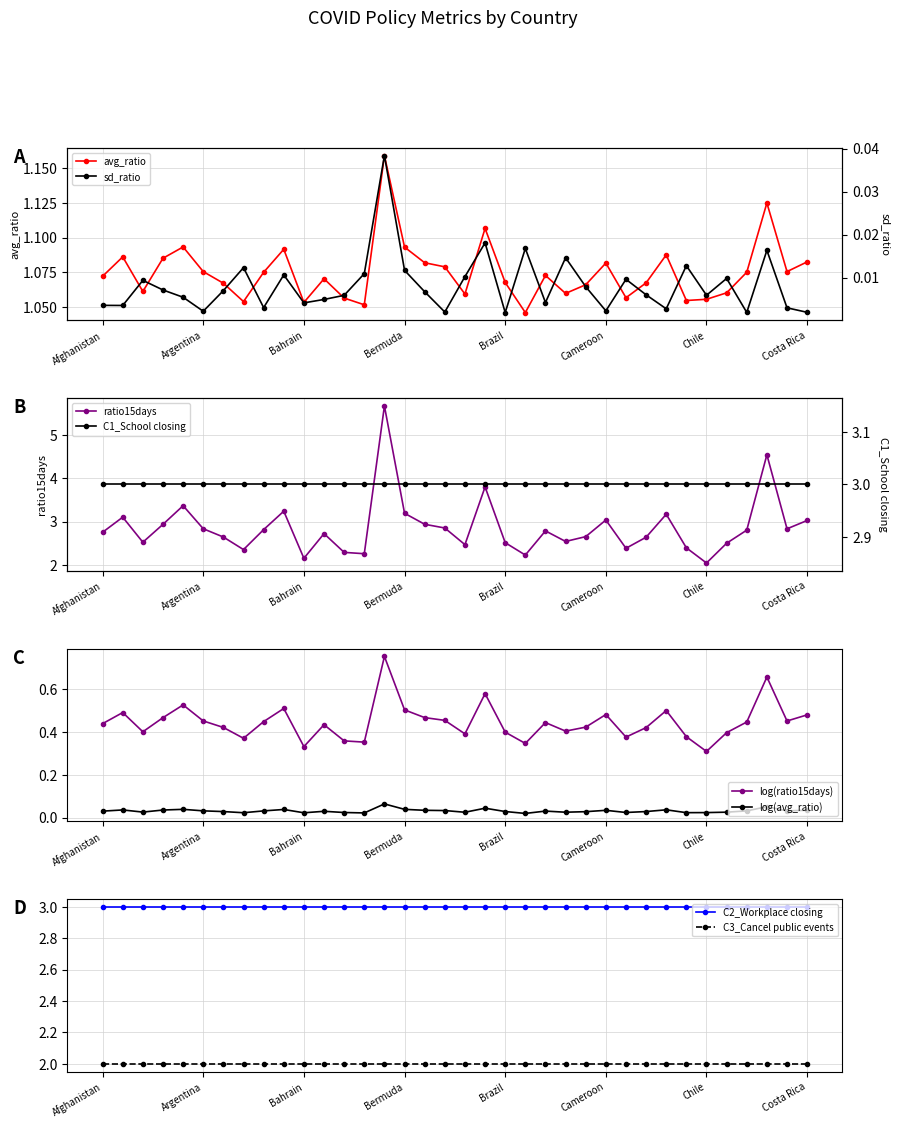

True or false: avg_ratio has more than 2 interior local peaks.

True